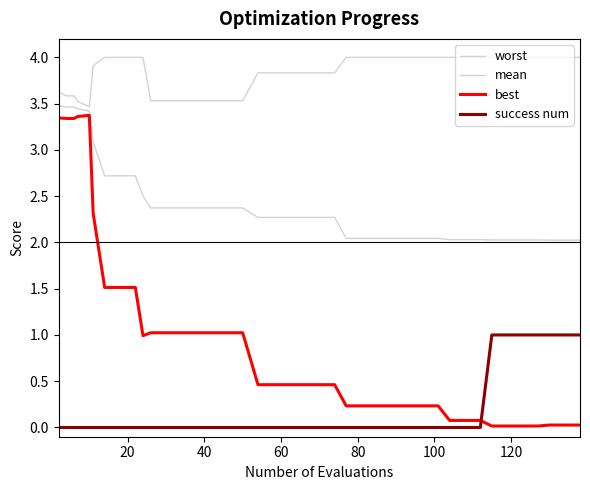

Is this an area chart (filled region under the line)?

No